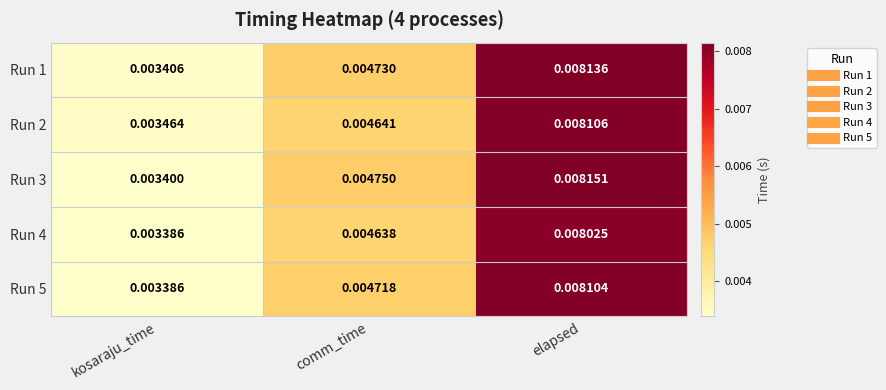

At which category is the sum across all series the highest?

elapsed